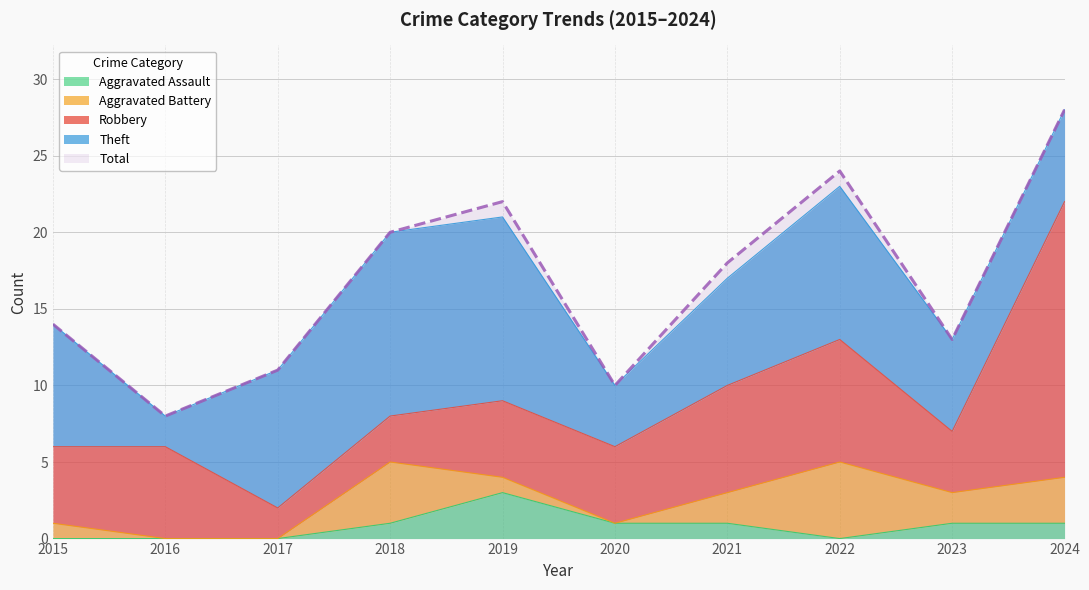

True or false: Aggravated Battery has a value of 9 at 2022.

False